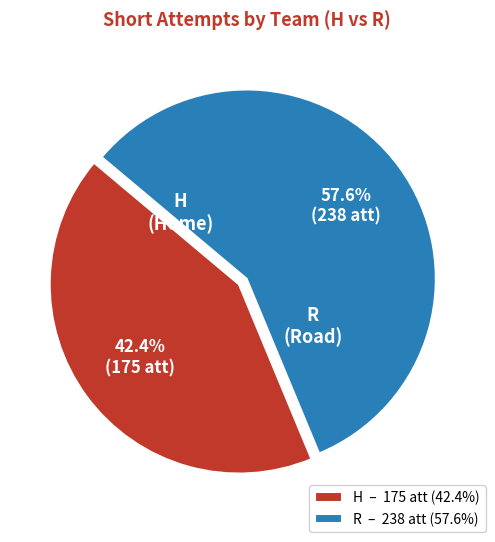

True or false: R accounts for 58% of the total.

True